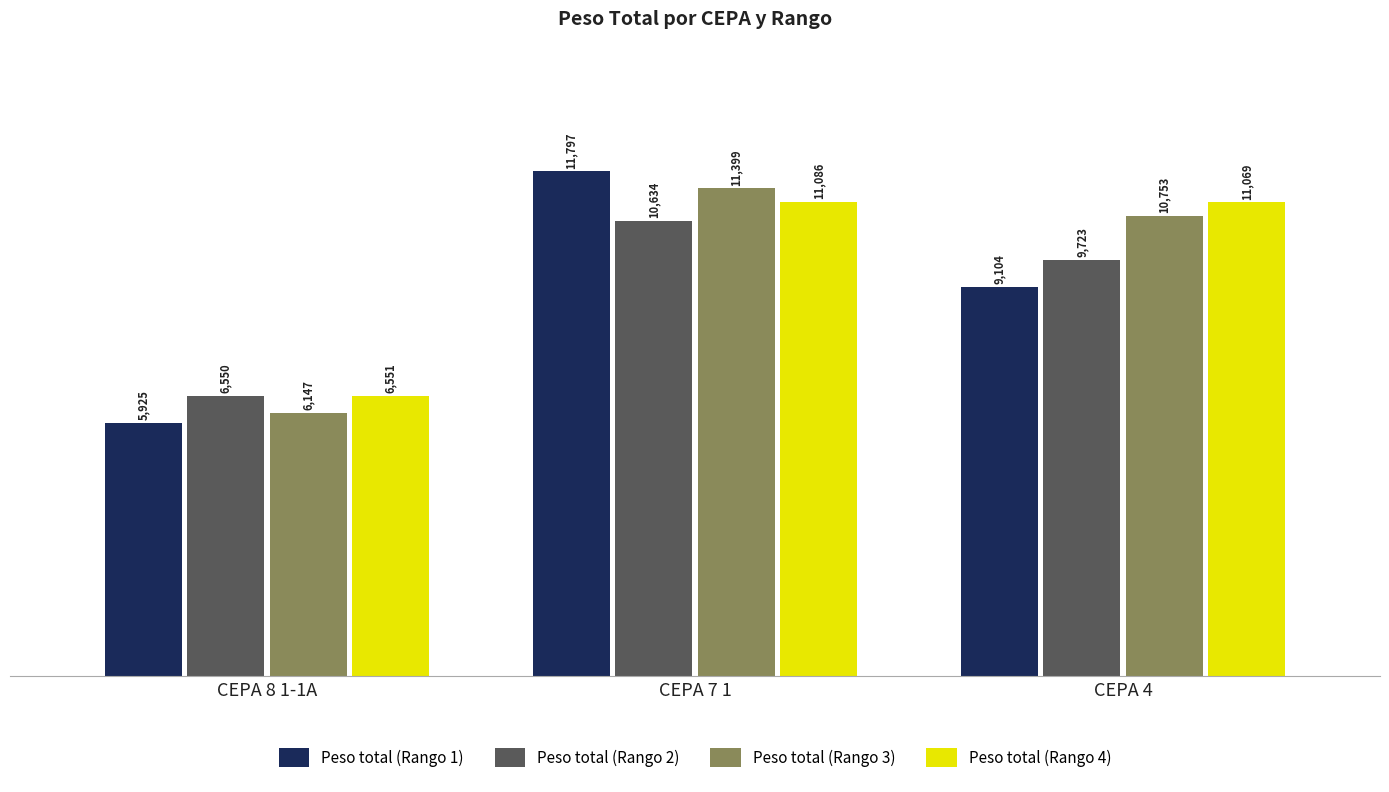

What is the approximate value of Peso total (Rango 4) at CEPA 4, to the nearest 100?

11100